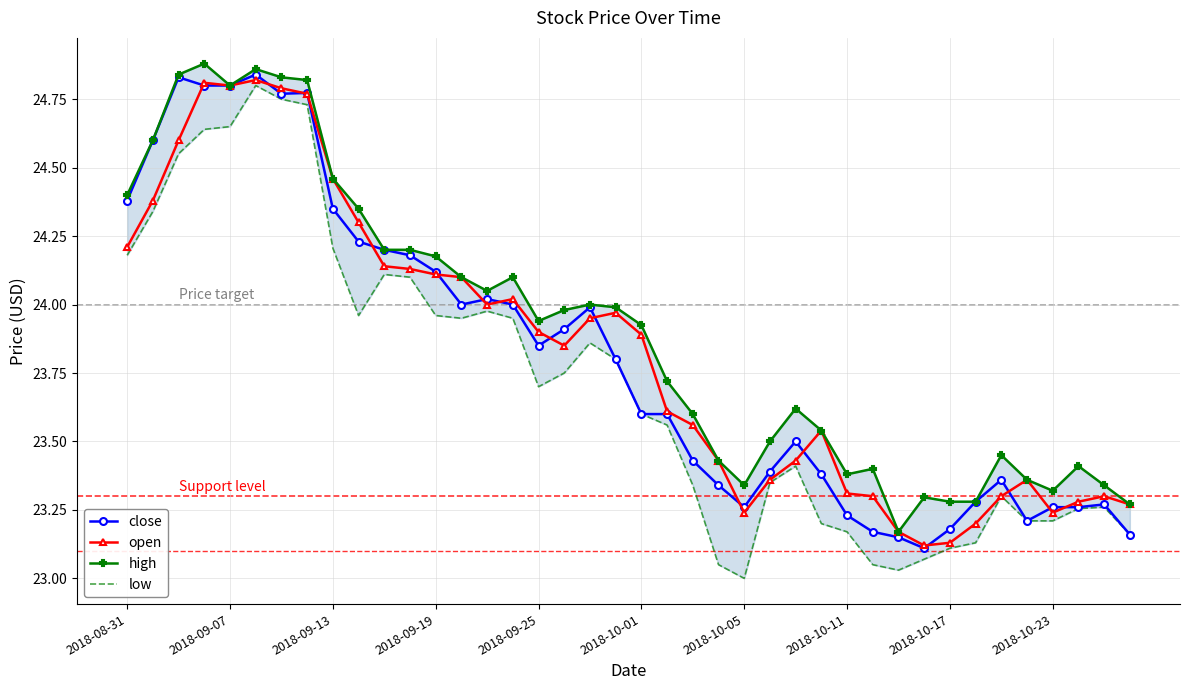

The close series shows 23.8 at 19. True or false?

True